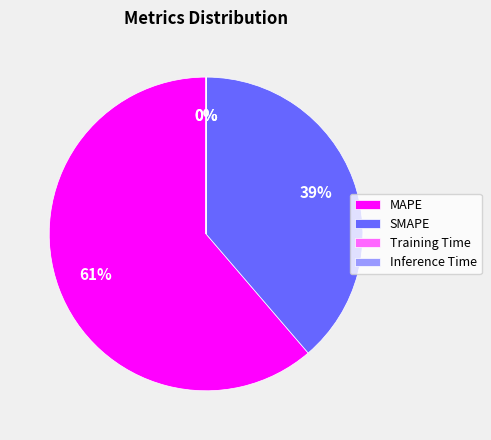

Which has a higher value, MAPE or SMAPE?

MAPE